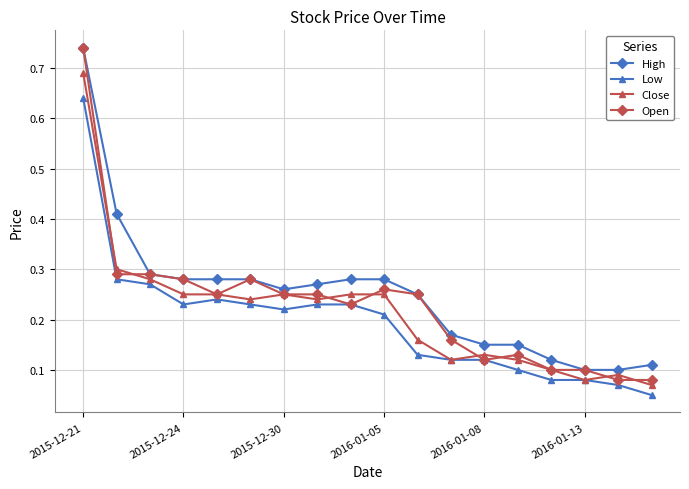

At how many categories does at least one series exceed 0?

18